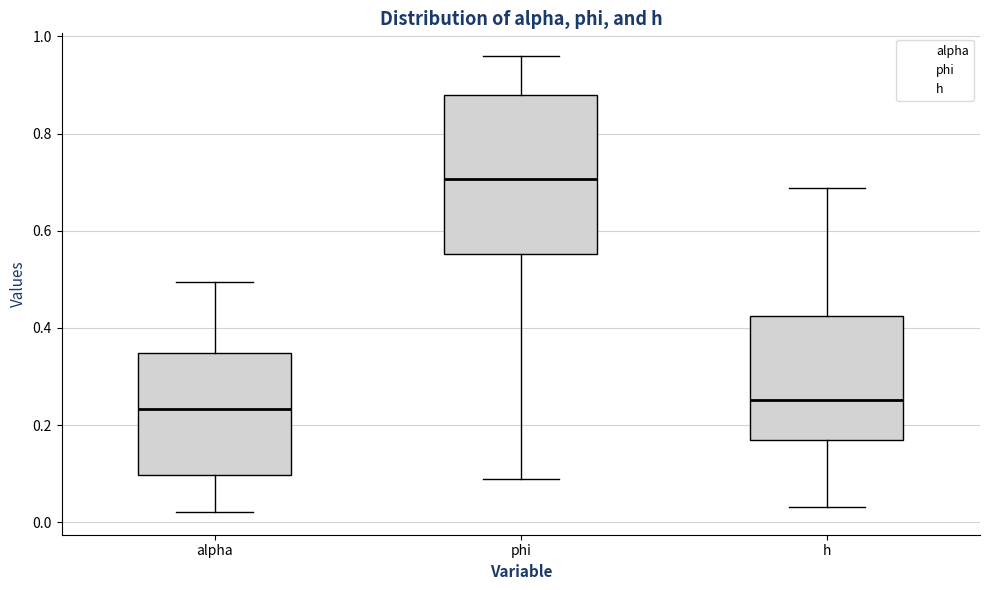

Where does the lower whisker of the box for alpha end on the y-axis? The values are not printed on the chart, so give them approximately, as read against the axis.

0.02